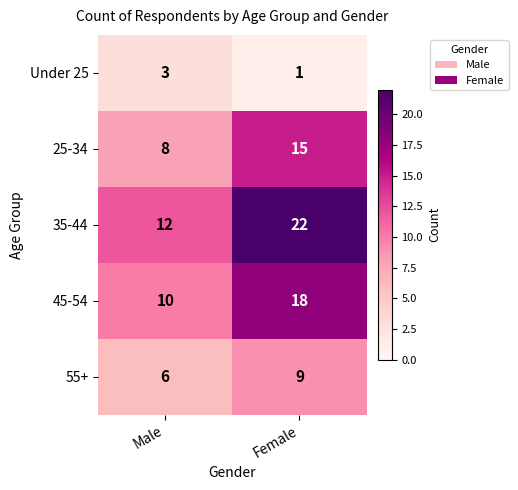

What is the greatest value displayed?

22